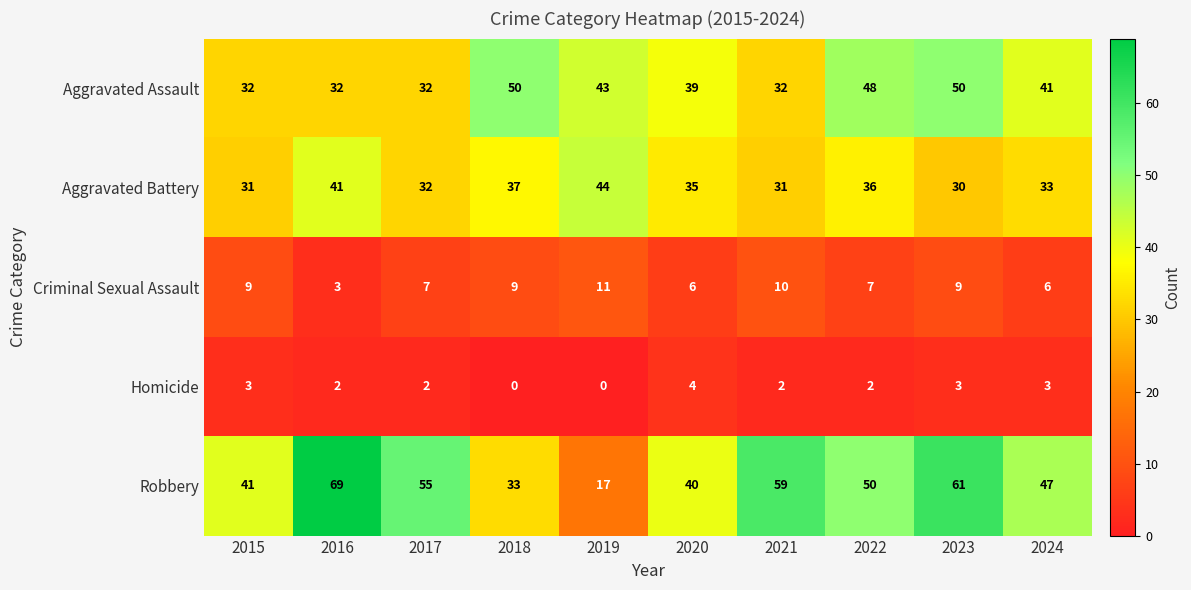

Rank the categories by Robbery value from highest to lowest.

2016, 2023, 2021, 2017, 2022, 2024, 2015, 2020, 2018, 2019